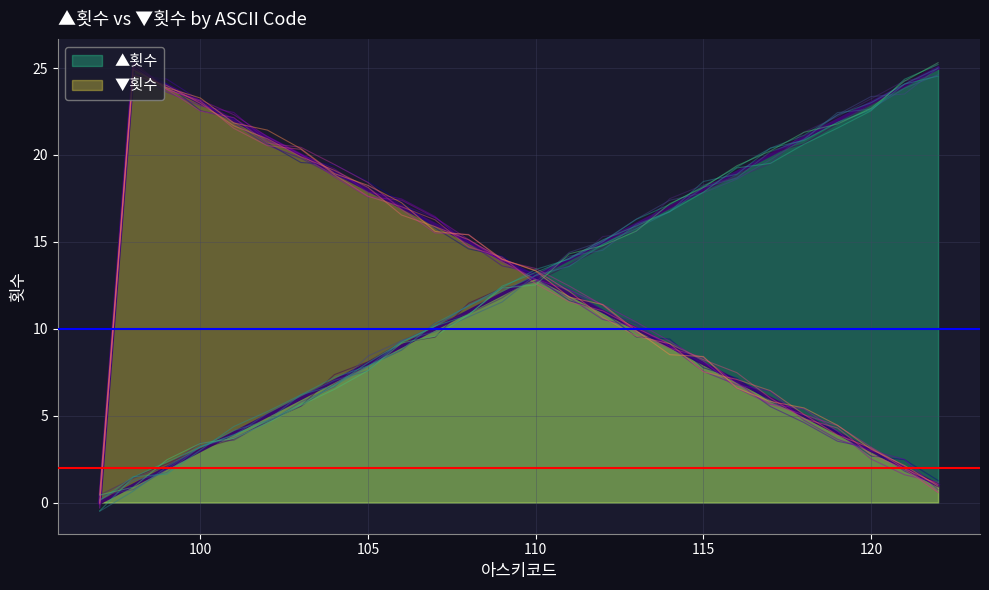

Which series changed the most between 107 and 120?

▲횟수